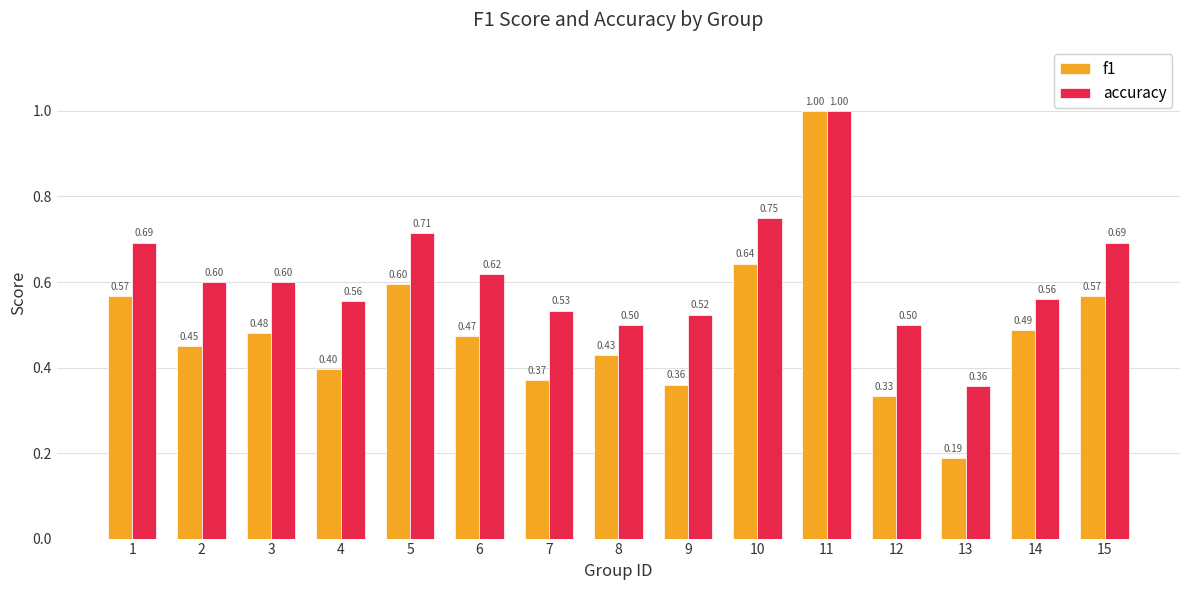

Which series changed the most between 5 and 7?

f1